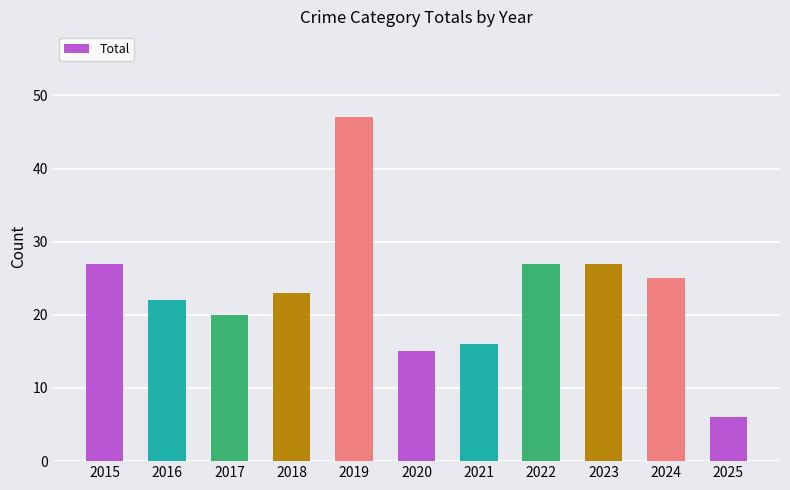

What is the minimum value shown in the chart?

6